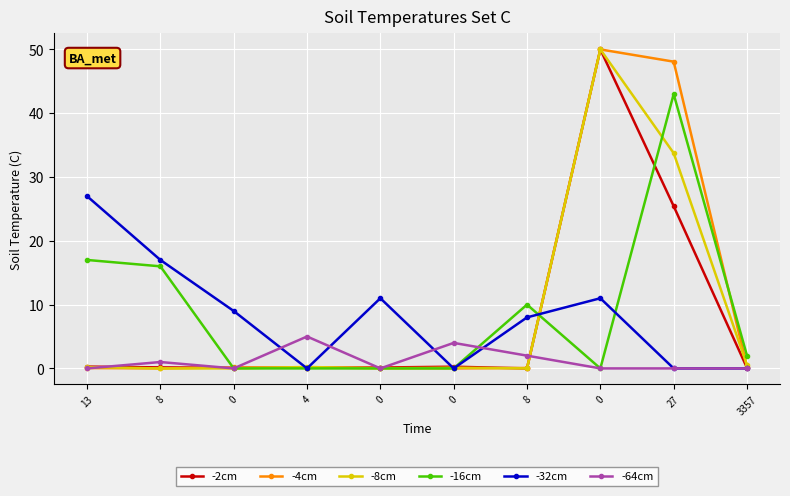

What are all the series names shown in the legend?

-2cm, -4cm, -8cm, -16cm, -32cm, -64cm